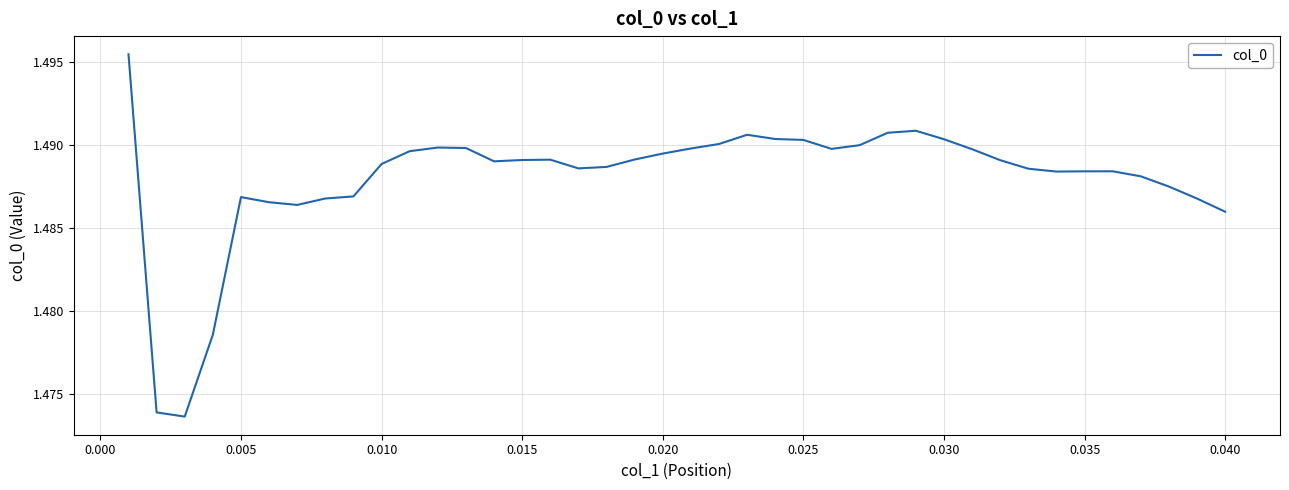

What is the value of the 34th point from the left?

1.5